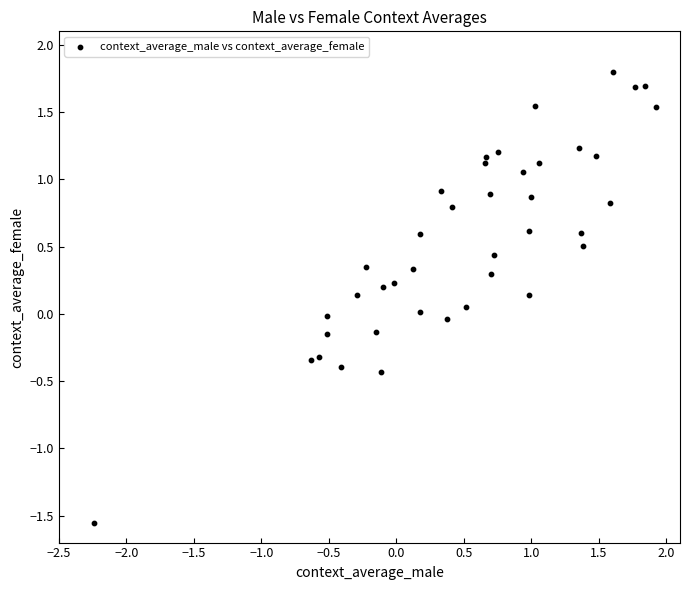

What is the range of Y values (max minus min)?

3.4